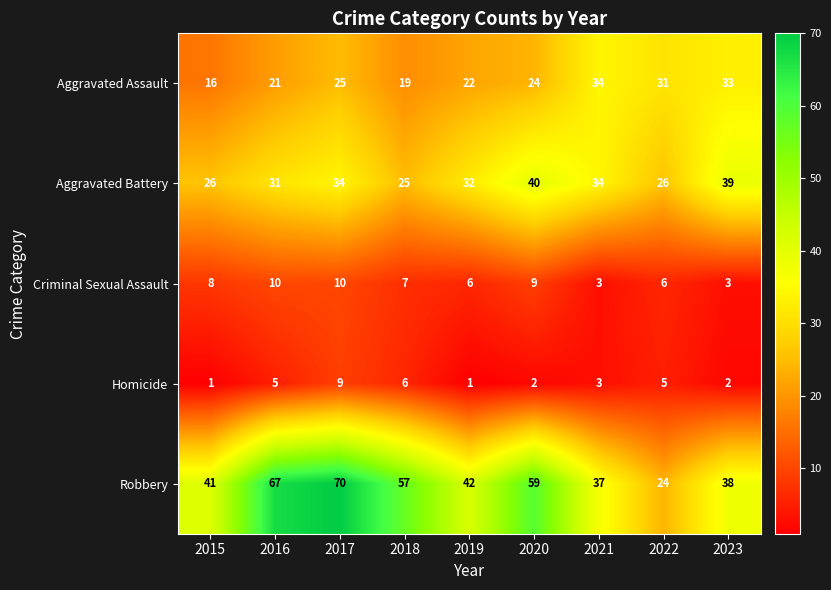

Rank the series by their maximum value, from highest to lowest.

Robbery, Aggravated Battery, Aggravated Assault, Criminal Sexual Assault, Homicide